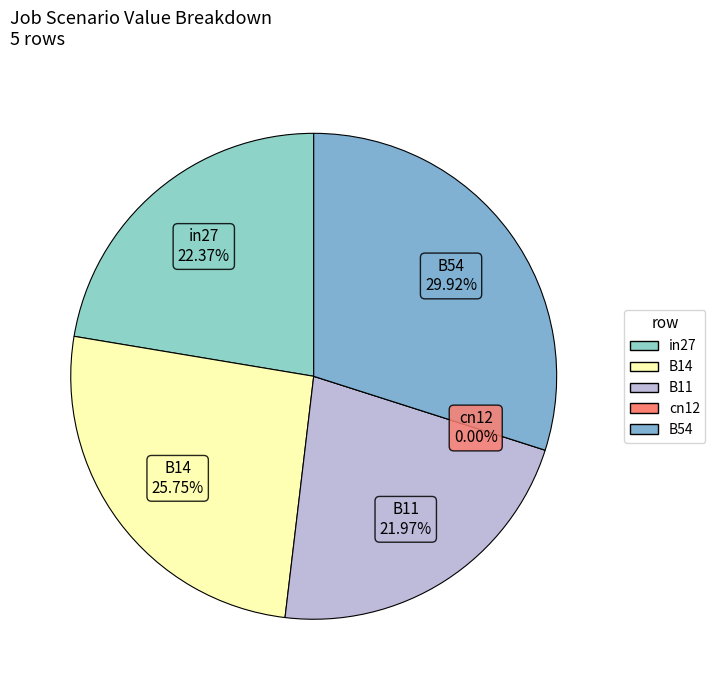

What is the change in value from B11 to cn12?

-0.4